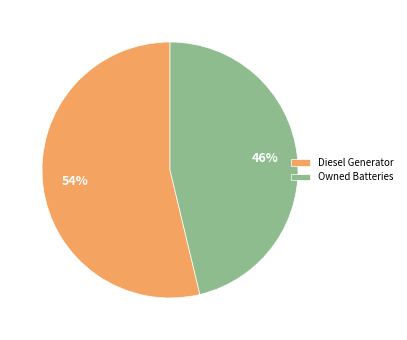

Is the sum of Owned Batteries and Diesel Generator greater than half?

Yes